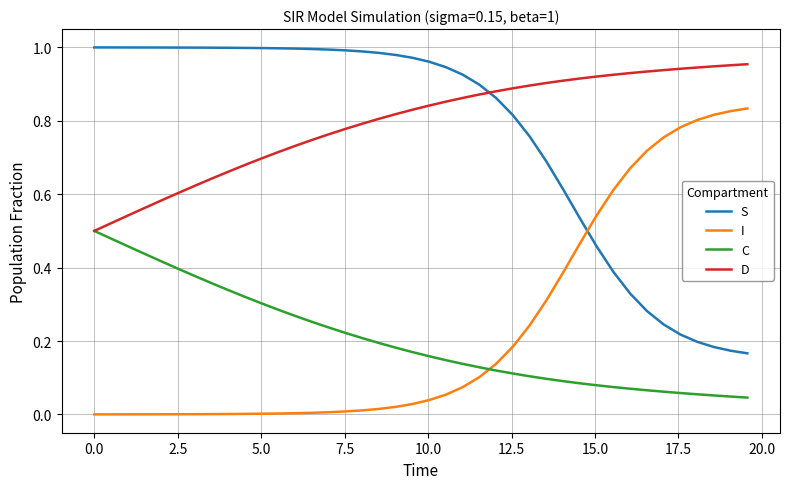

True or false: S and C cross at least once.

False